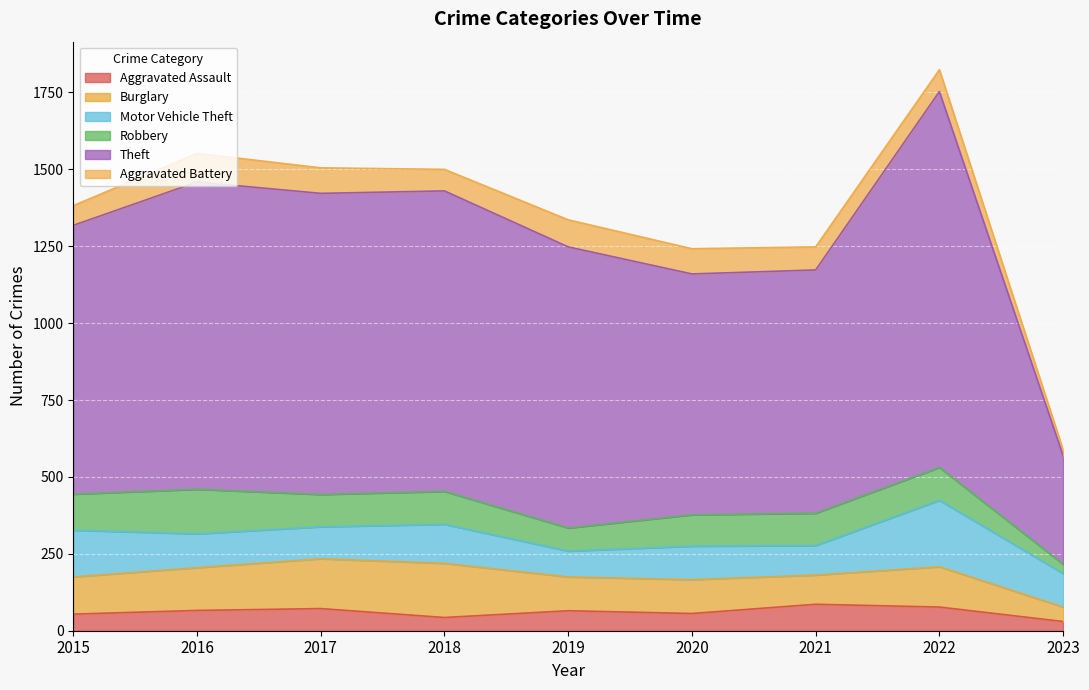

How many series are shown in this chart?

6